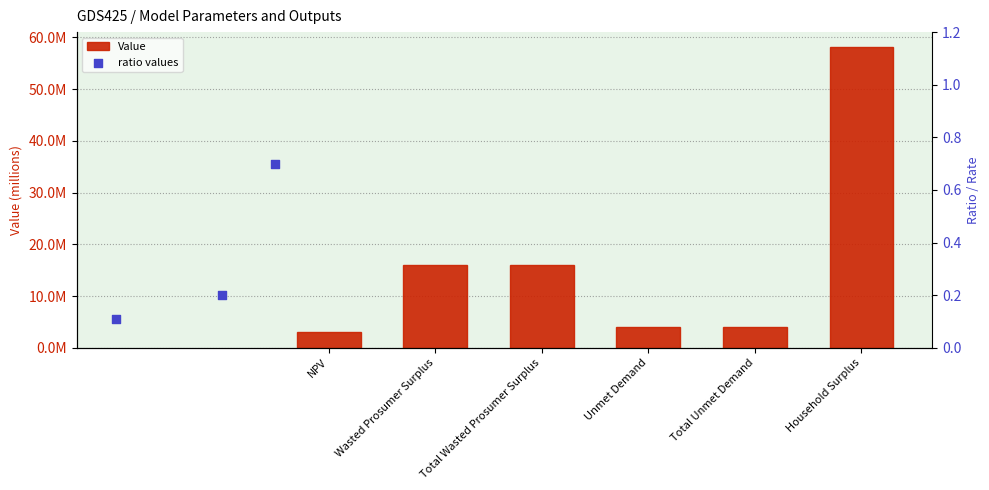

Which has a higher value, NPV or Unmet Demand?

Unmet Demand